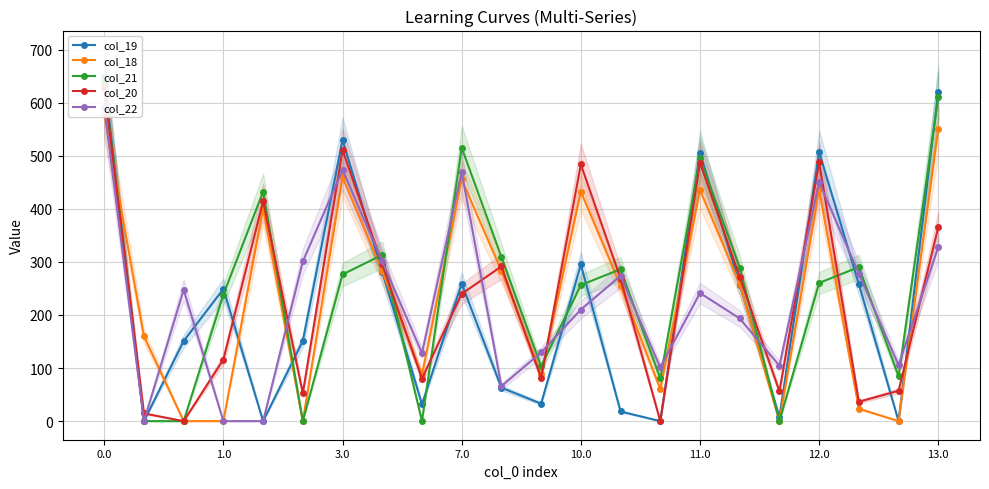

Does the chart have visible grid lines?

Yes